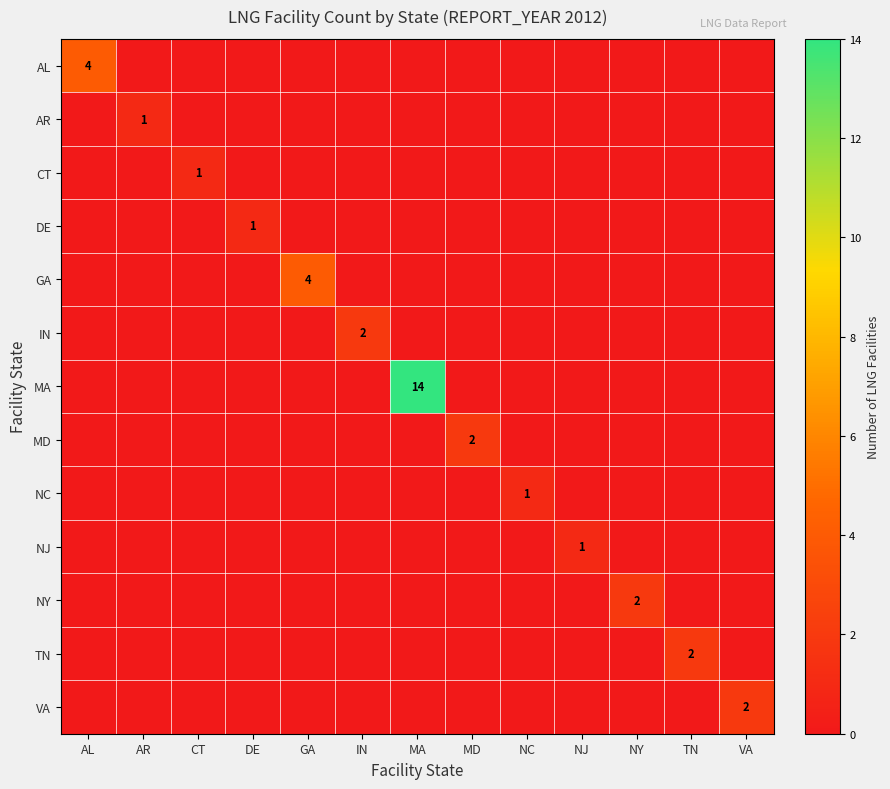

Between GA and MD, which is larger?

GA